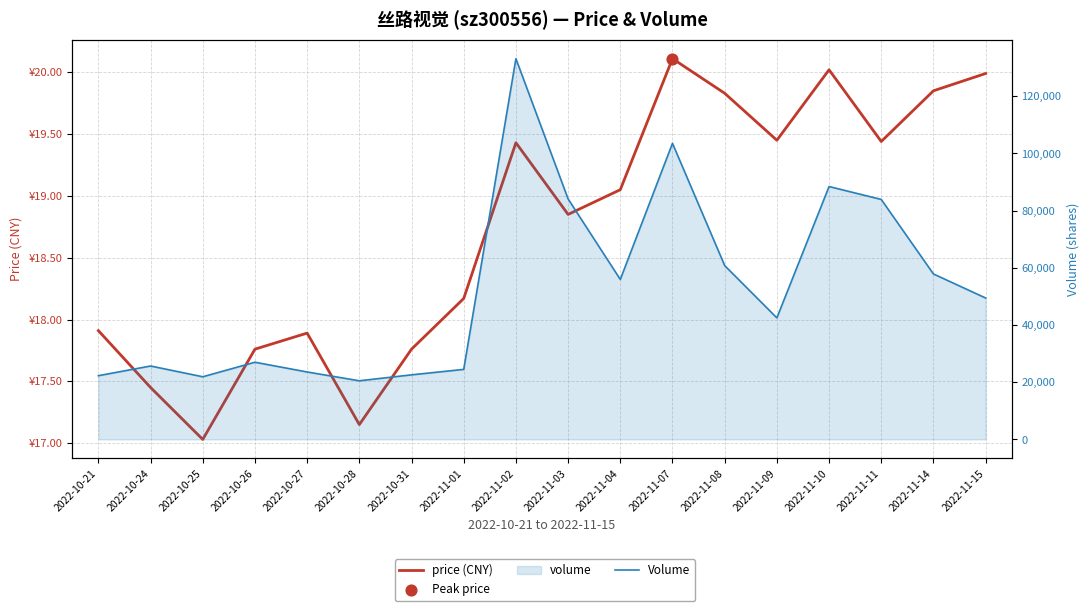

Which series reaches the maximum Y coordinate?

Volume